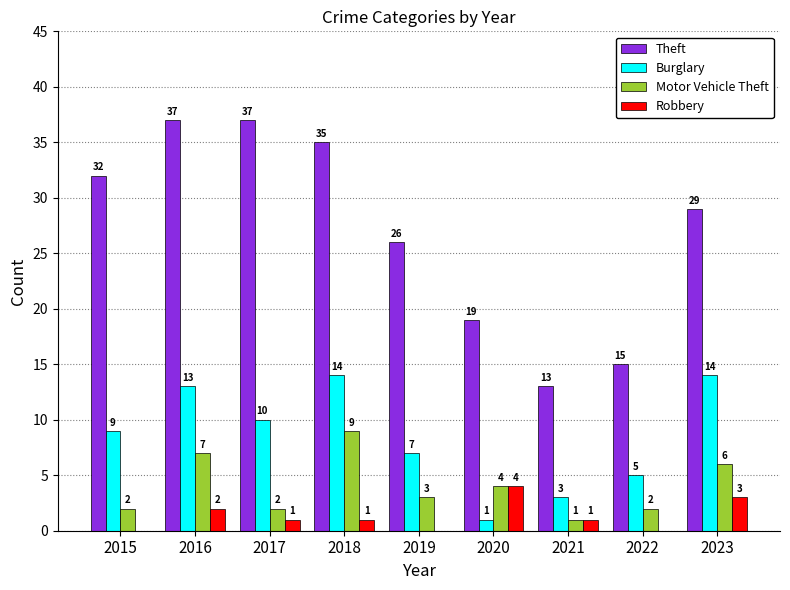

Is it true that Motor Vehicle Theft equals 3 at 2023?

False